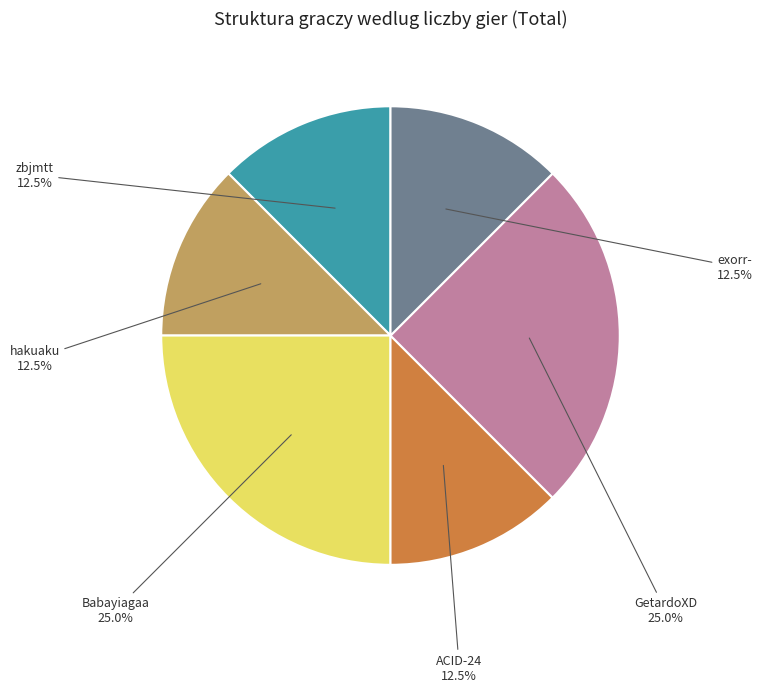

Does any single category account for the majority?

No